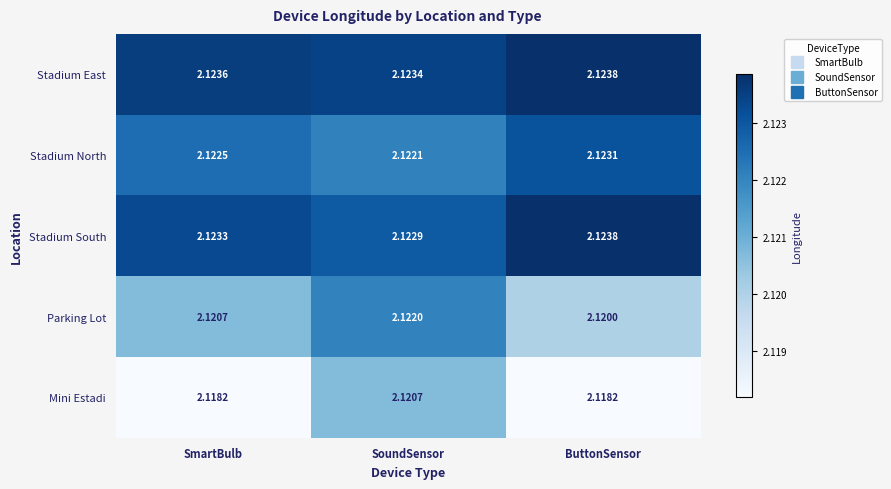

Which series has the widest spread of values?

Mini Estadi